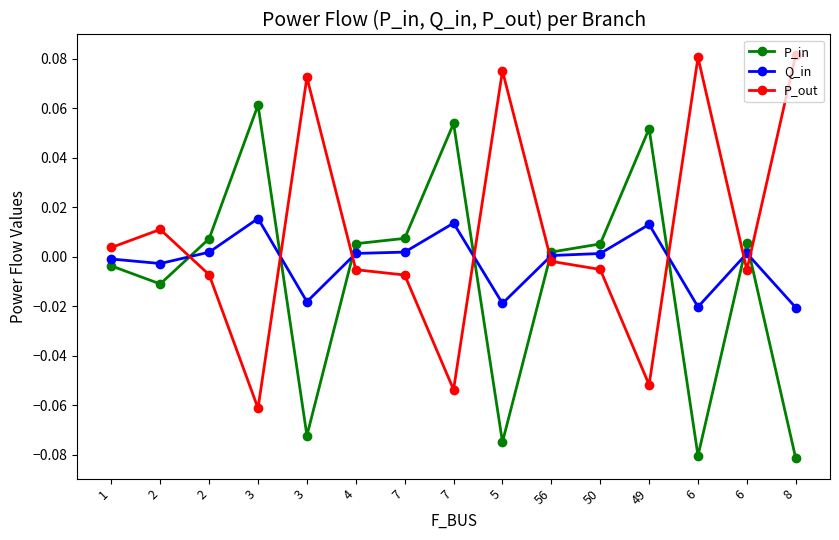

What is the label of the 4th point from the left?

3